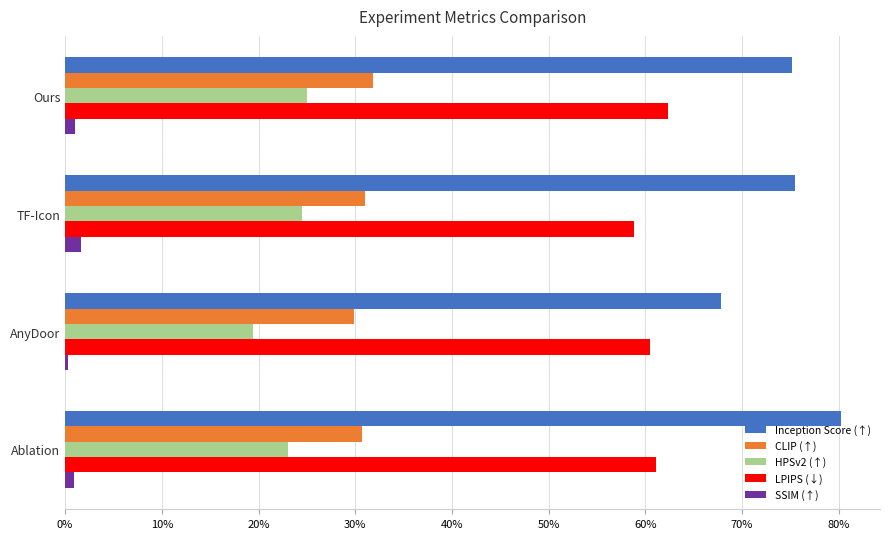

Reading right to left, transcribe all the data shown in this chart.

Inception Score (↑): 0.8	0.7	0.8	0.8
CLIP (↑): 0.3	0.3	0.3	0.3
HPSv2 (↑): 0.2	0.2	0.2	0.2
LPIPS (↓): 0.6	0.6	0.6	0.6
SSIM (↑): 0.0	0.0	0.0	0.0